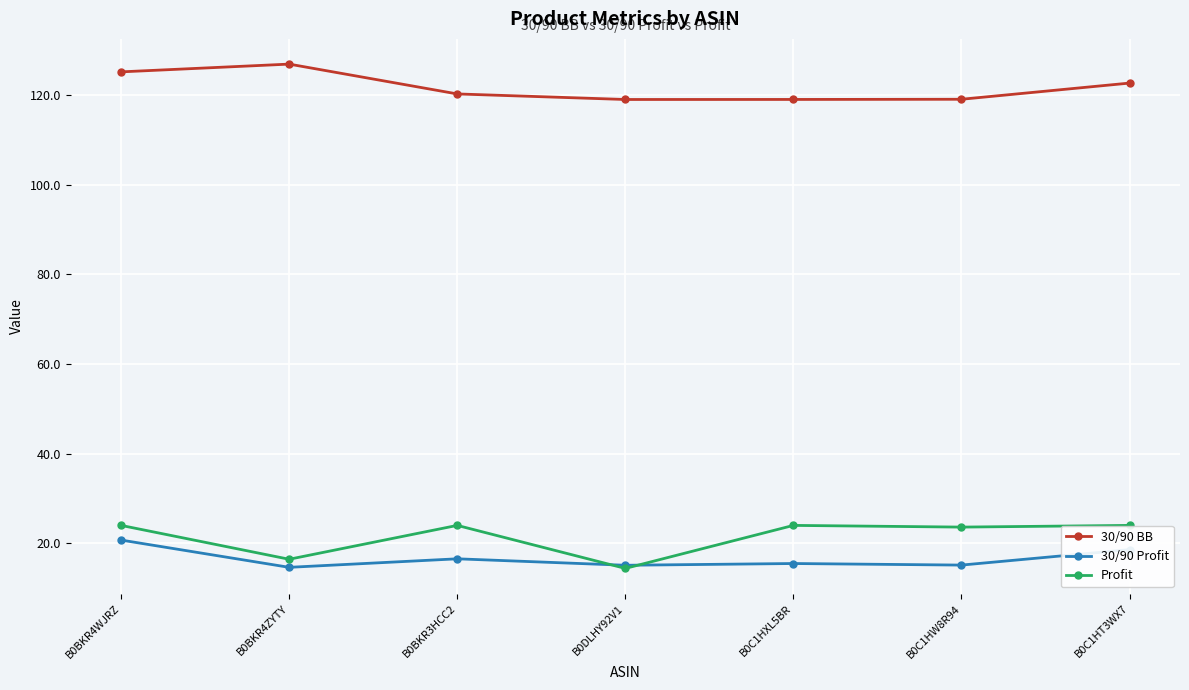

What is the minimum value for 30/90 Profit?

14.7